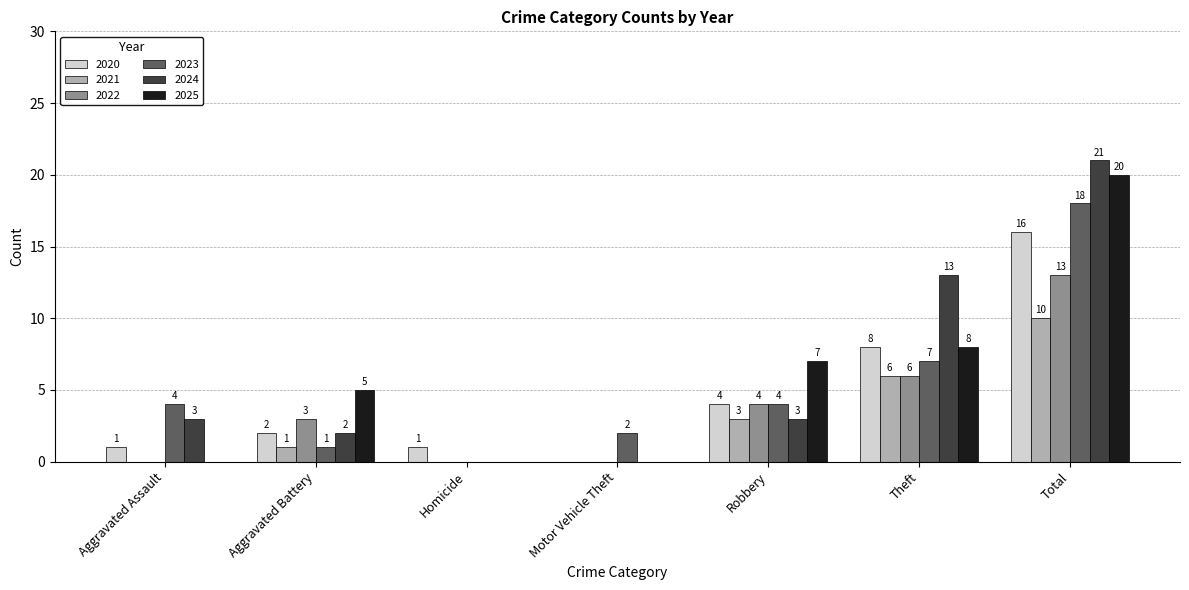

What is the sum of all 2024 values?

42